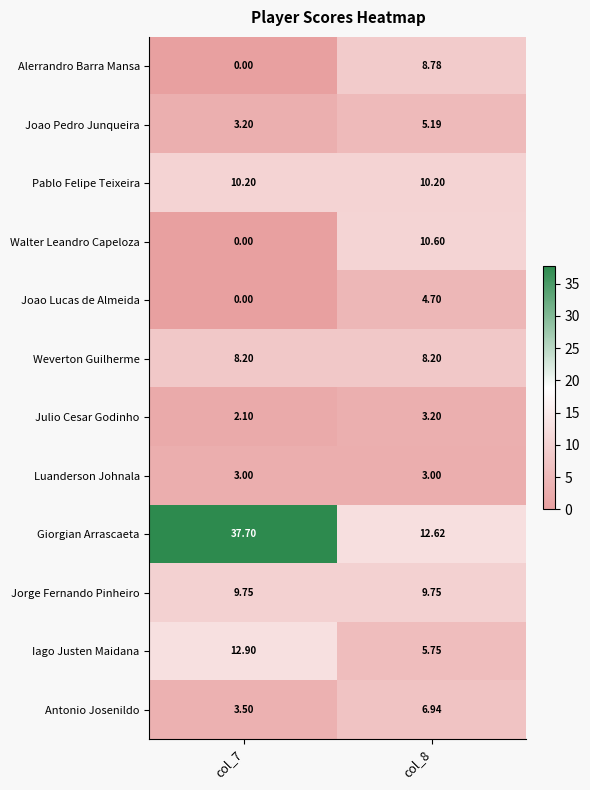

List the series in order of their peak value, lowest first.

Luanderson Johnala, Julio Cesar Godinho, Joao Lucas de Almeida, Joao Pedro Junqueira, Antonio Josenildo, Weverton Guilherme, Alerrandro Barra Mansa, Jorge Fernando Pinheiro, Pablo Felipe Teixeira, Walter Leandro Capeloza, Iago Justen Maidana, Giorgian Arrascaeta